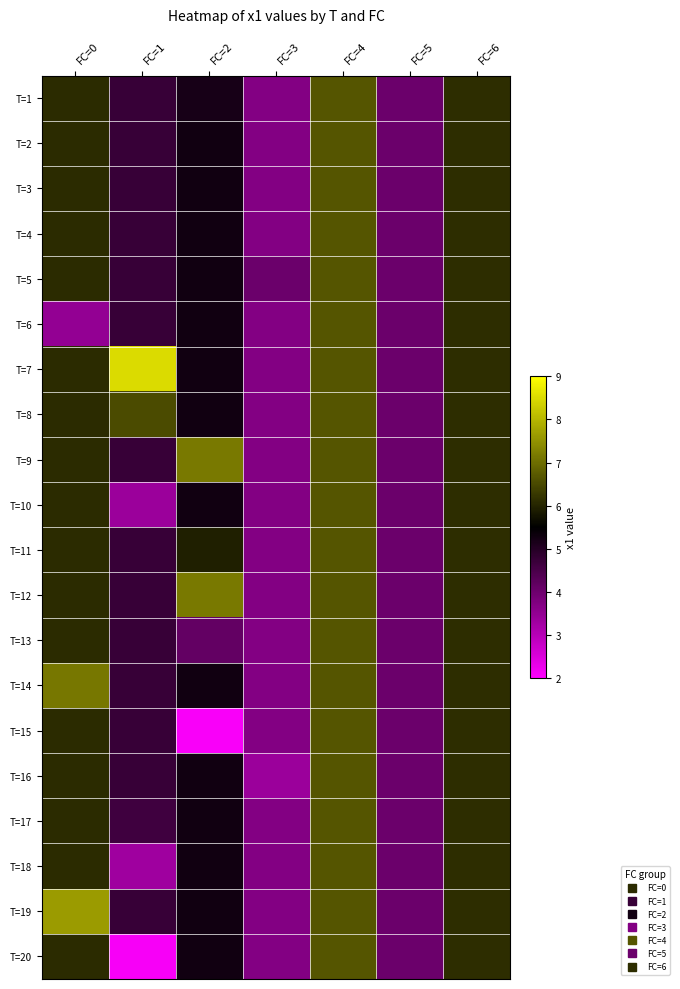

Which has a higher value, FC=4 or FC=3?

FC=4